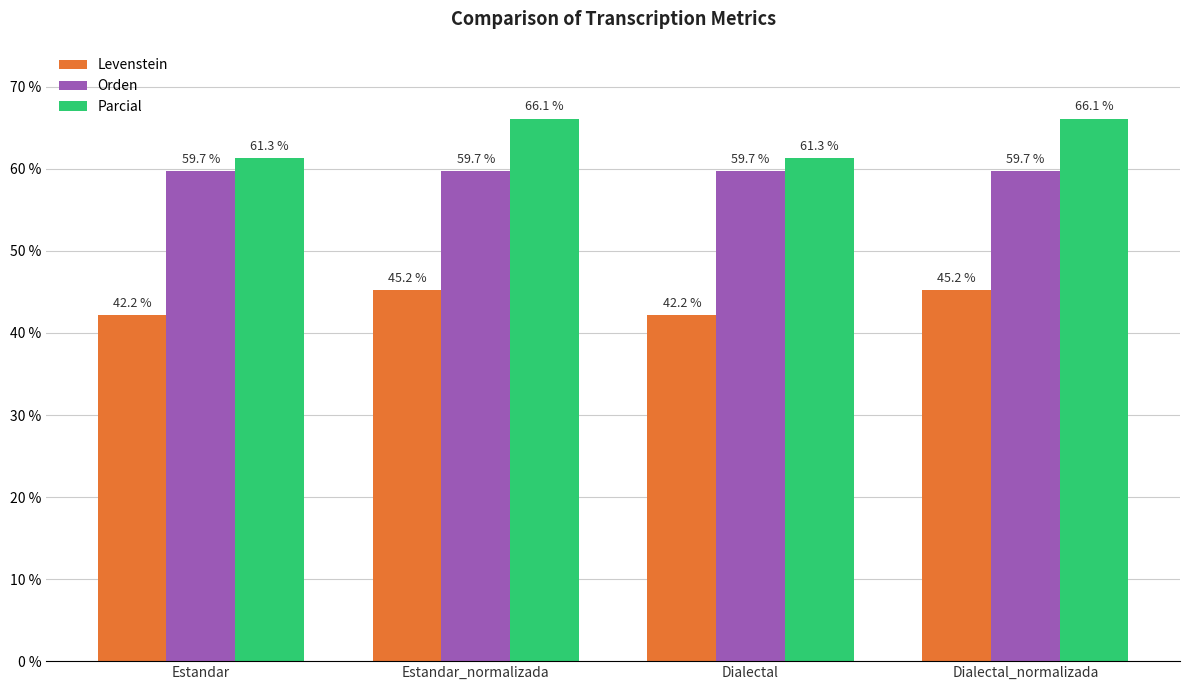

What is the difference between the second highest and second lowest values in the Parcial series?

4.8